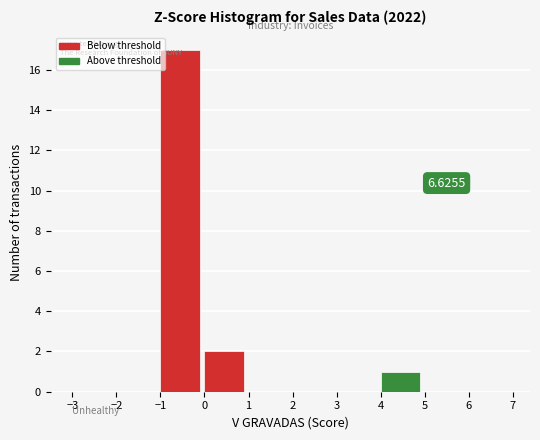

Over which range of the x-axis is the bar tallest?

-1 to 0